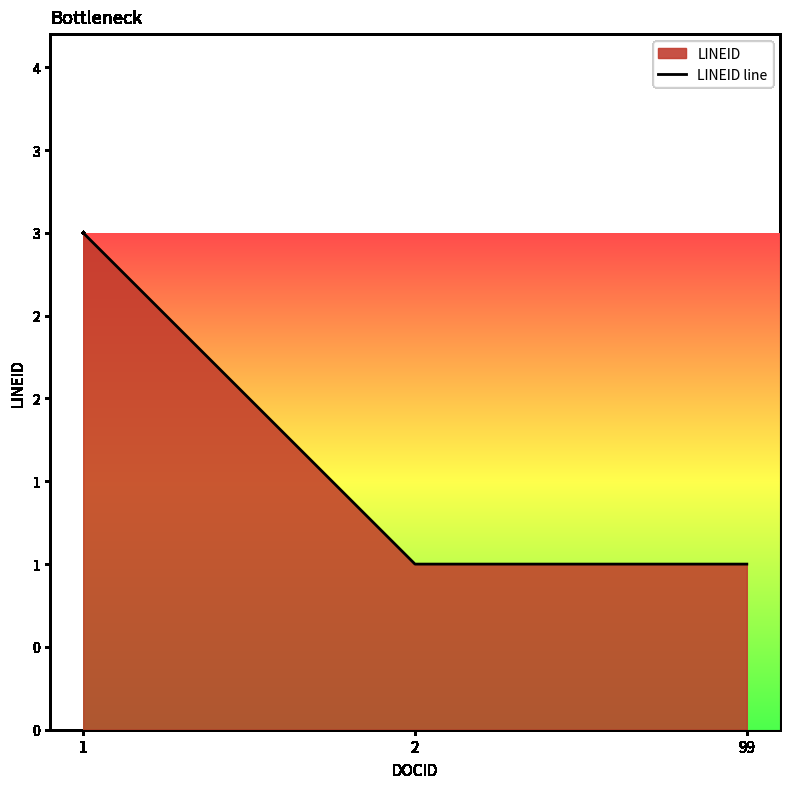

What is the value of the 2nd point from the left?

1